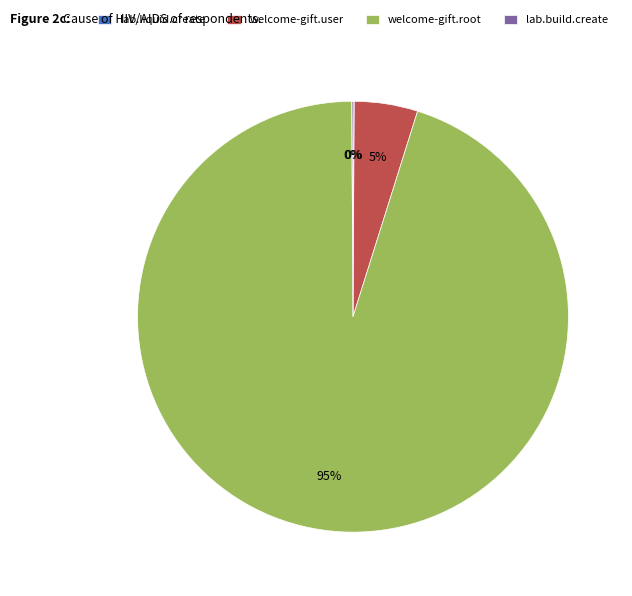

What is the majority slice?

welcome-gift.root